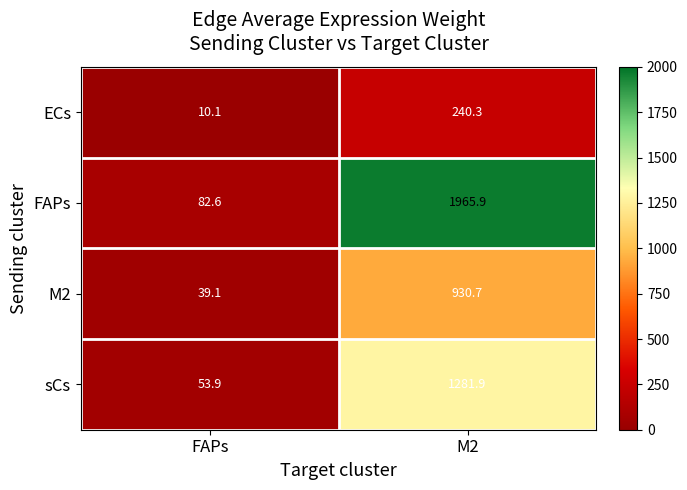

Reading left to right, transcribe all the data shown in this chart.

ECs: 10.1	240.3
FAPs: 82.6	1965.9
M2: 39.1	930.7
sCs: 53.9	1281.9